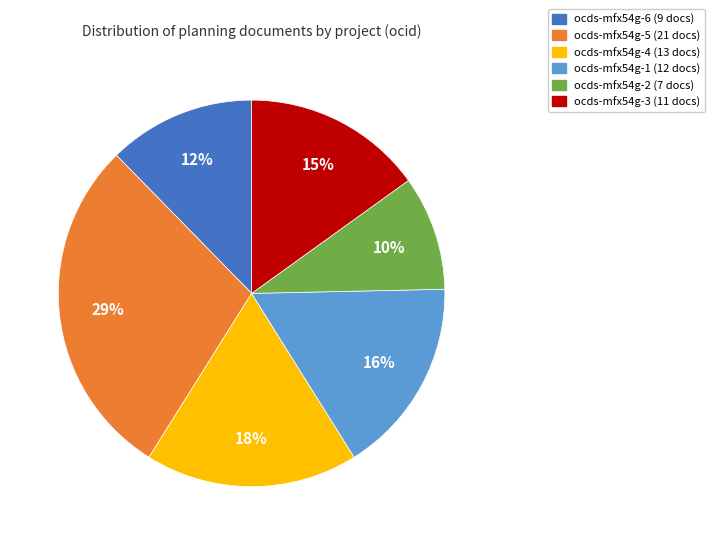

Is there a majority slice in this chart?

No